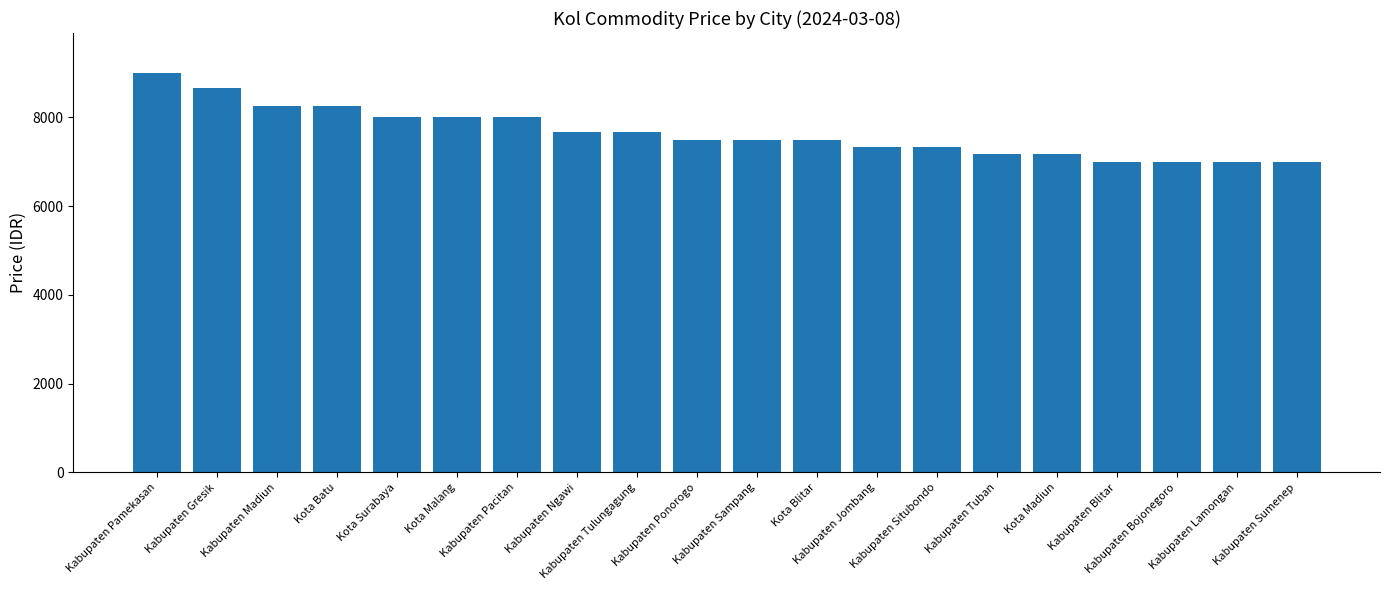

What is the label of the 3rd bar from the left?

Kabupaten Madiun